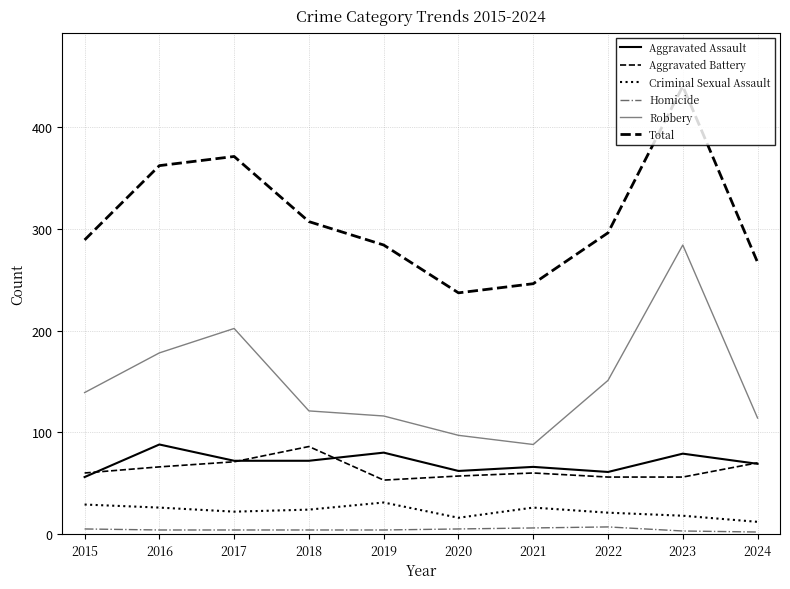

At 2023, list the series in order from smallest to largest.

Homicide, Criminal Sexual Assault, Aggravated Battery, Aggravated Assault, Robbery, Total